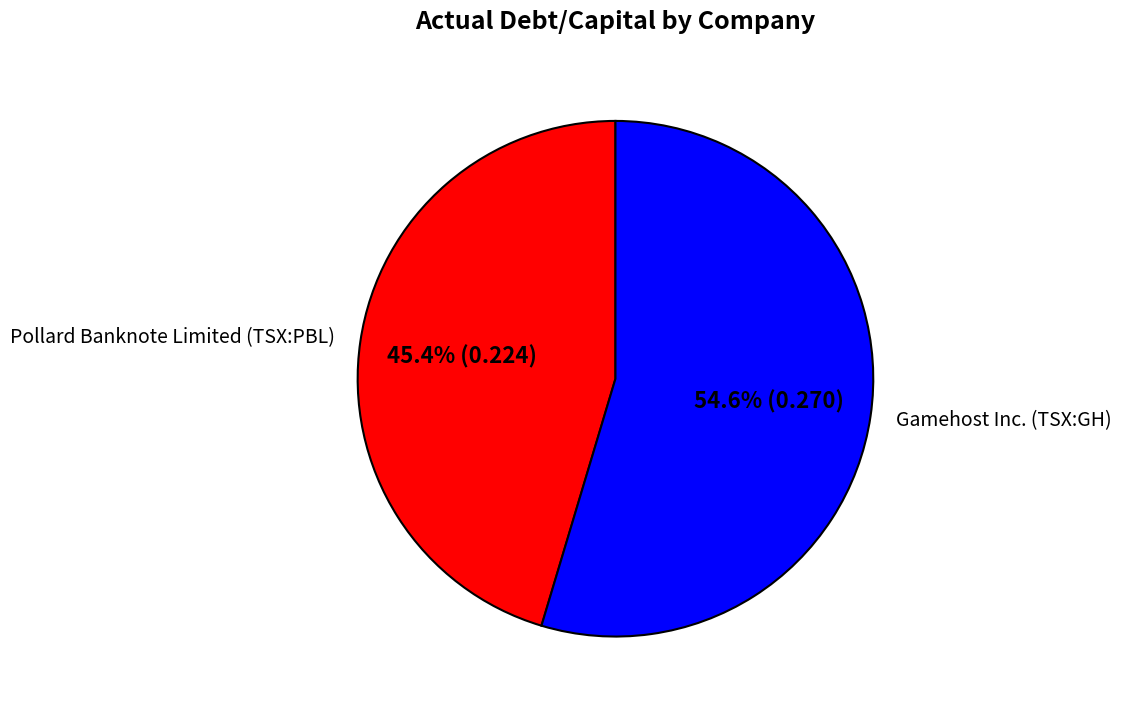

Between Gamehost Inc. (TSX:GH) and Pollard Banknote Limited (TSX:PBL), which is larger?

Gamehost Inc. (TSX:GH)